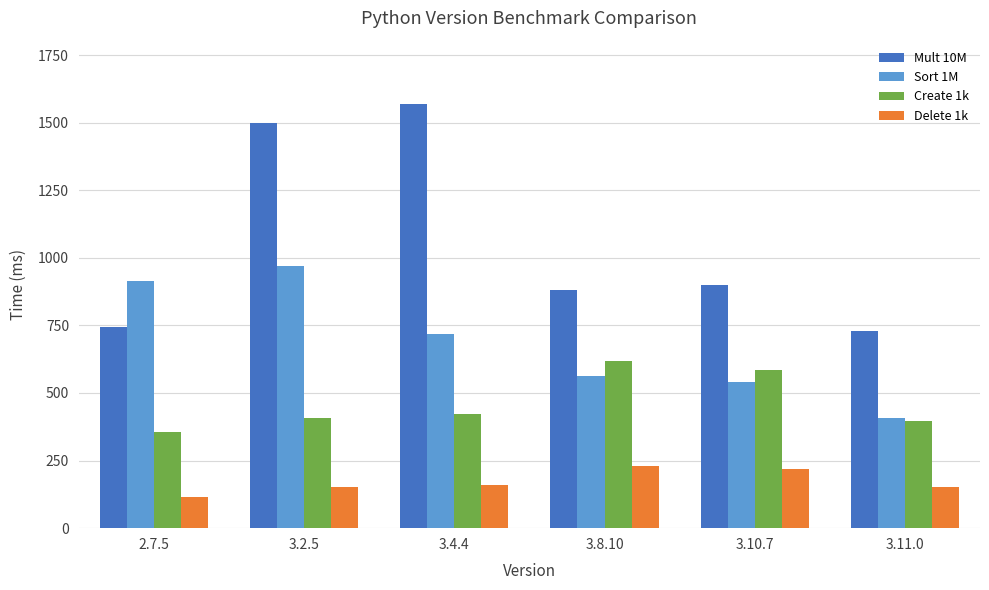

What is the difference between the second highest and minimum values in the Mult 10M series?

767.2